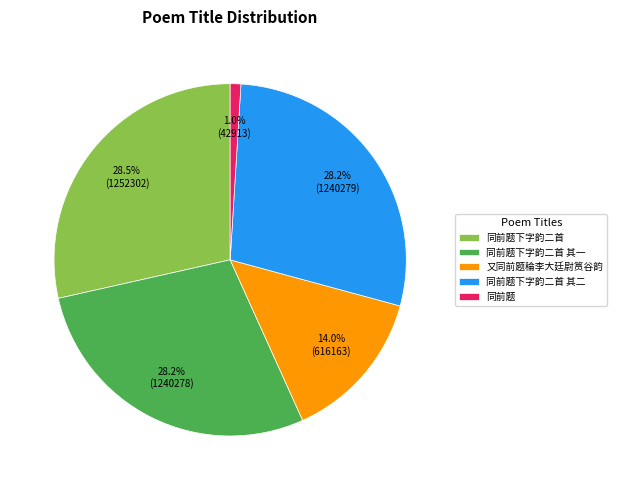

Count the number of slices in the pie.

5